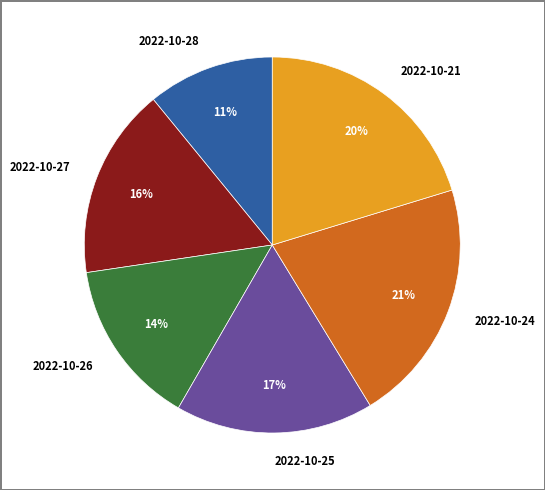

Is the sum of 2022-10-28 and 2022-10-27 greater than half?

No